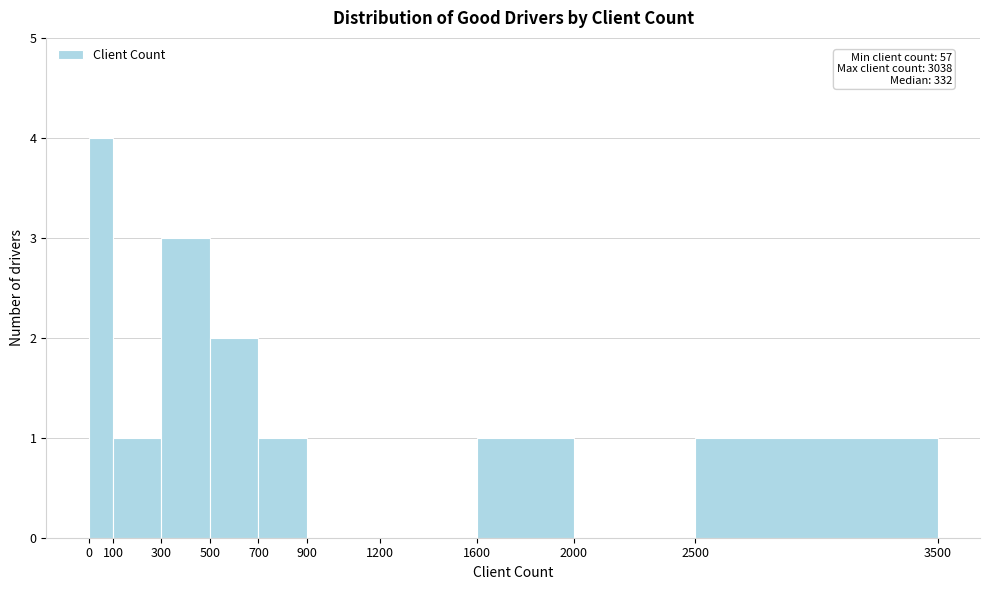

Which range on the x-axis has the tallest bar?

0 to 100